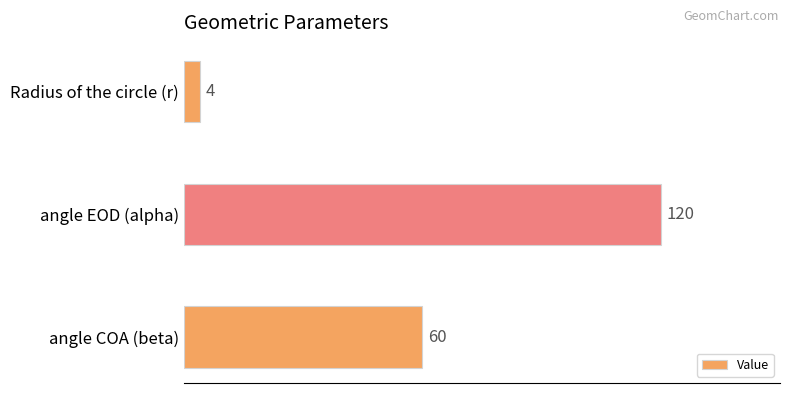

What is the average value?

61